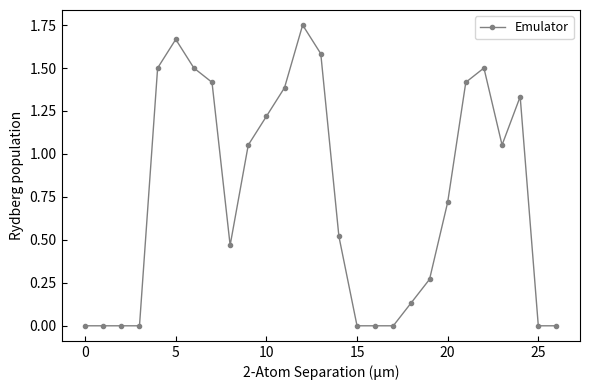

What is the average value?

0.8